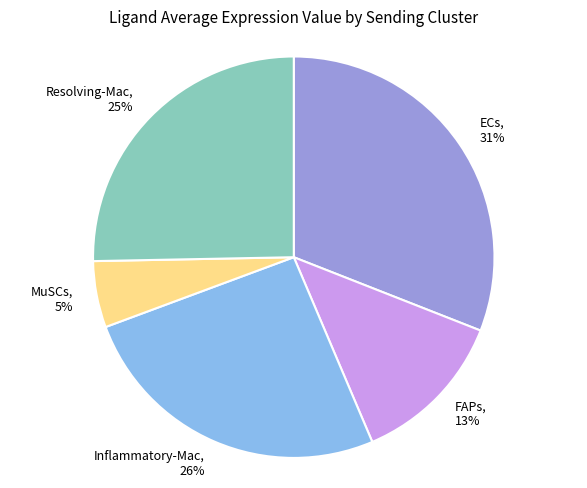

Count the number of slices in the pie.

5